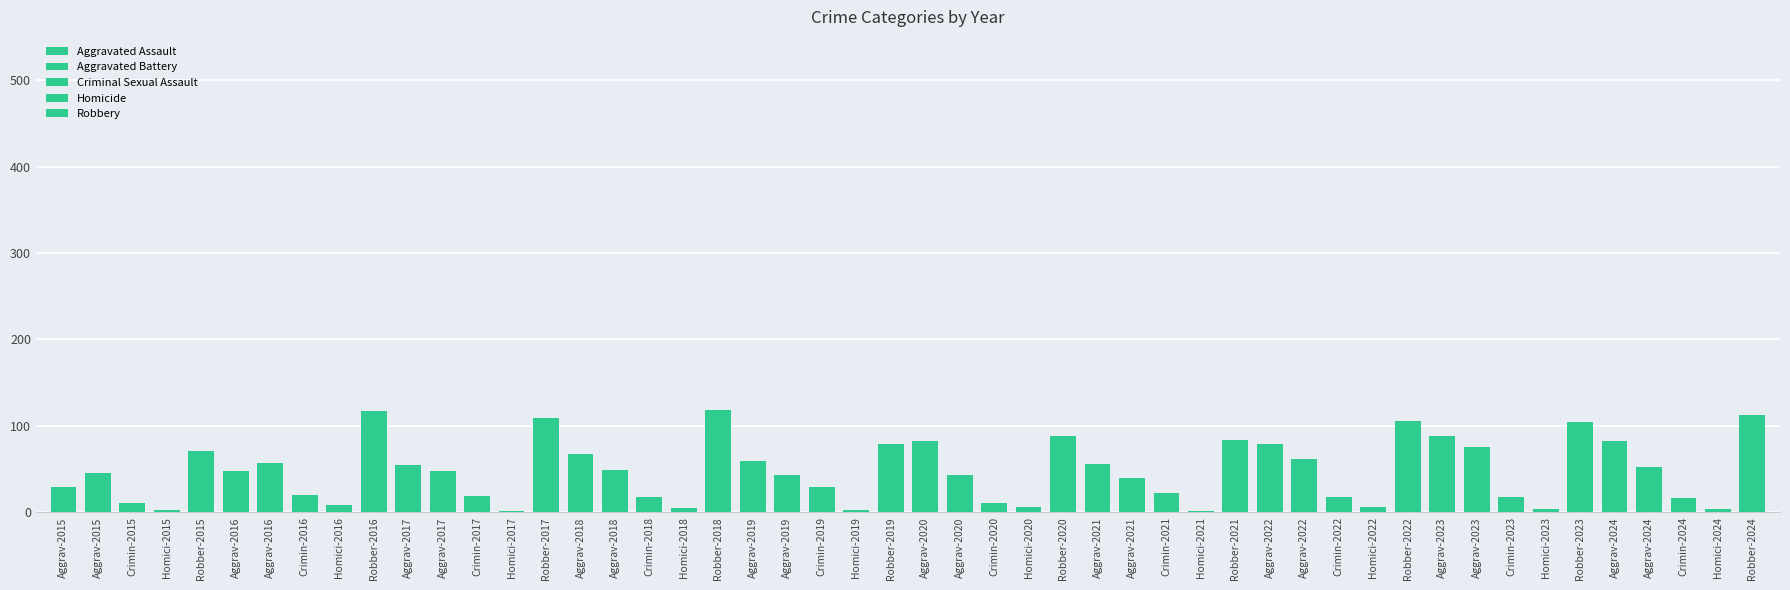

Rank the categories by Aggravated Assault value from highest to lowest.

2023, 2020, 2024, 2022, 2018, 2019, 2021, 2017, 2016, 2015